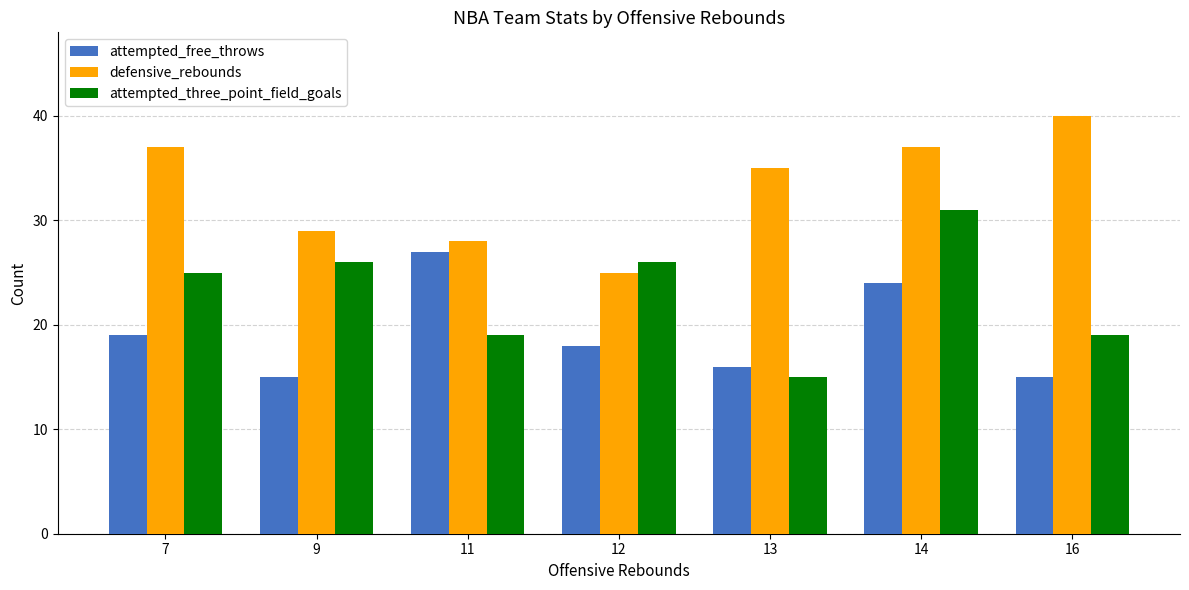

List the series in order of their peak value, highest first.

defensive_rebounds, attempted_three_point_field_goals, attempted_free_throws